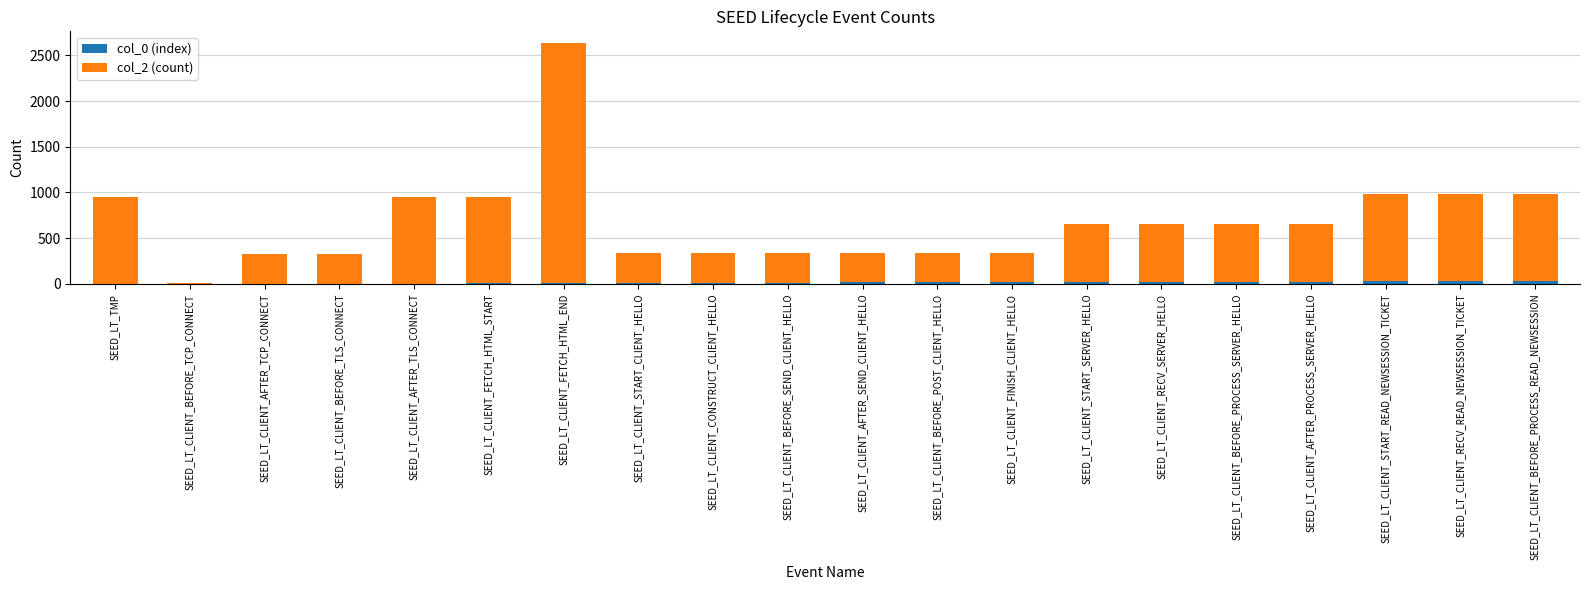

Are the bars horizontal?

No